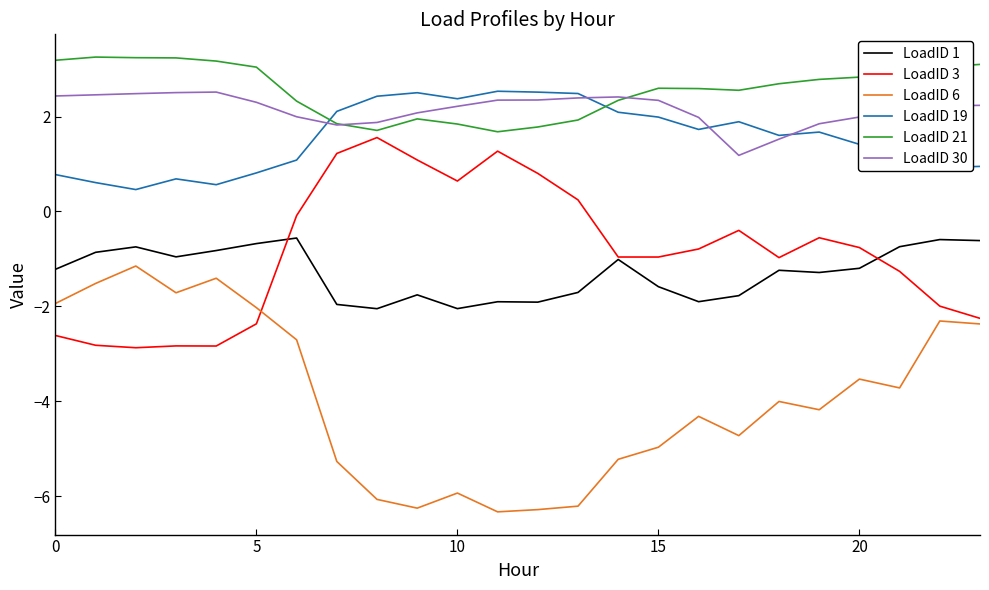

What is the greatest value displayed?

3.3